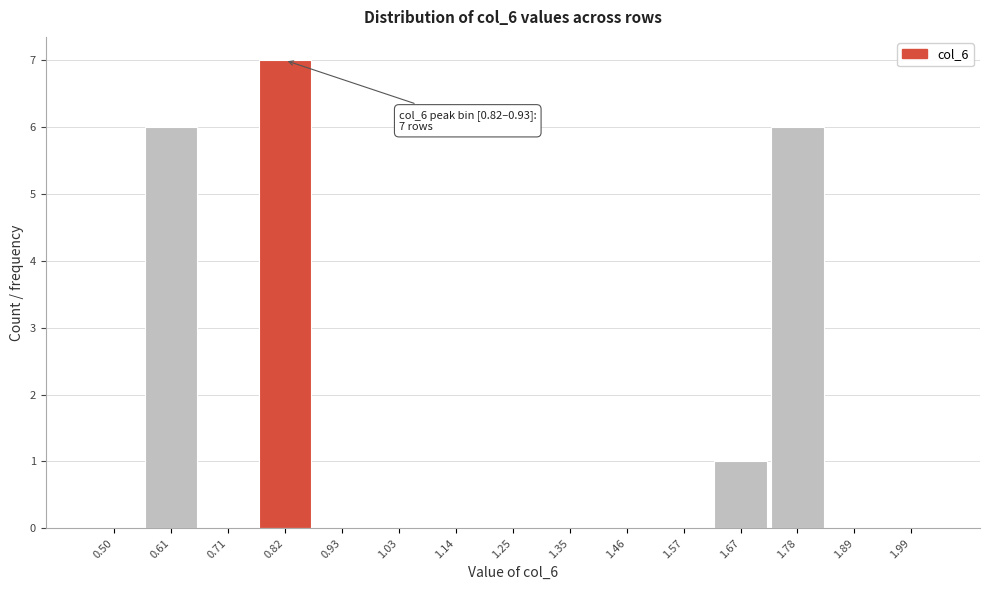

Reading left to right, what are all the values shown in this chart?

0.50=0	0.61=6	0.71=0	0.82=7	0.93=0	1.03=0	1.14=0	1.25=0	1.35=0	1.46=0	1.57=0	1.67=1	1.78=6	1.89=0	1.99=0